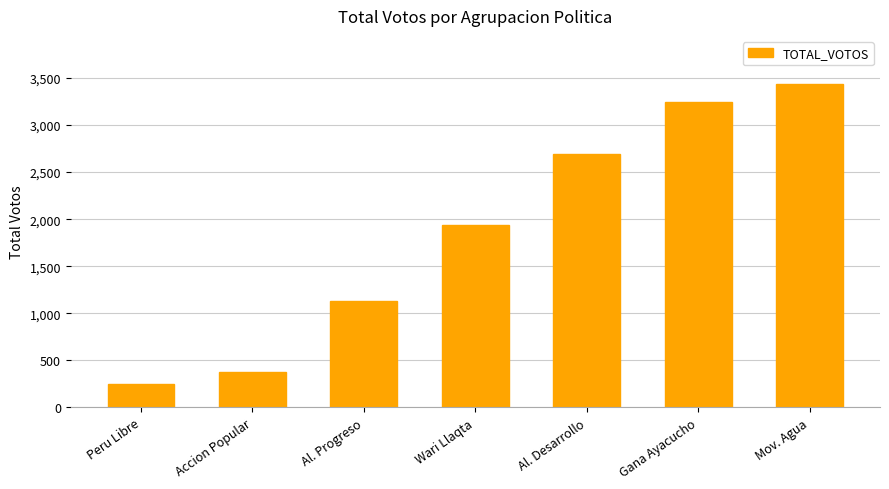

How many data points does each series have?

7